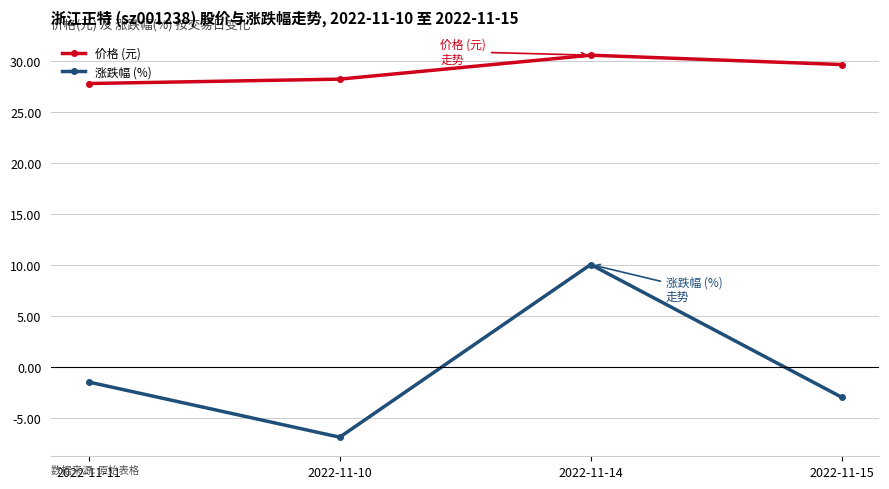

Which series changed the most between 2022-11-14 and 2022-11-15?

涨跌幅 (%)